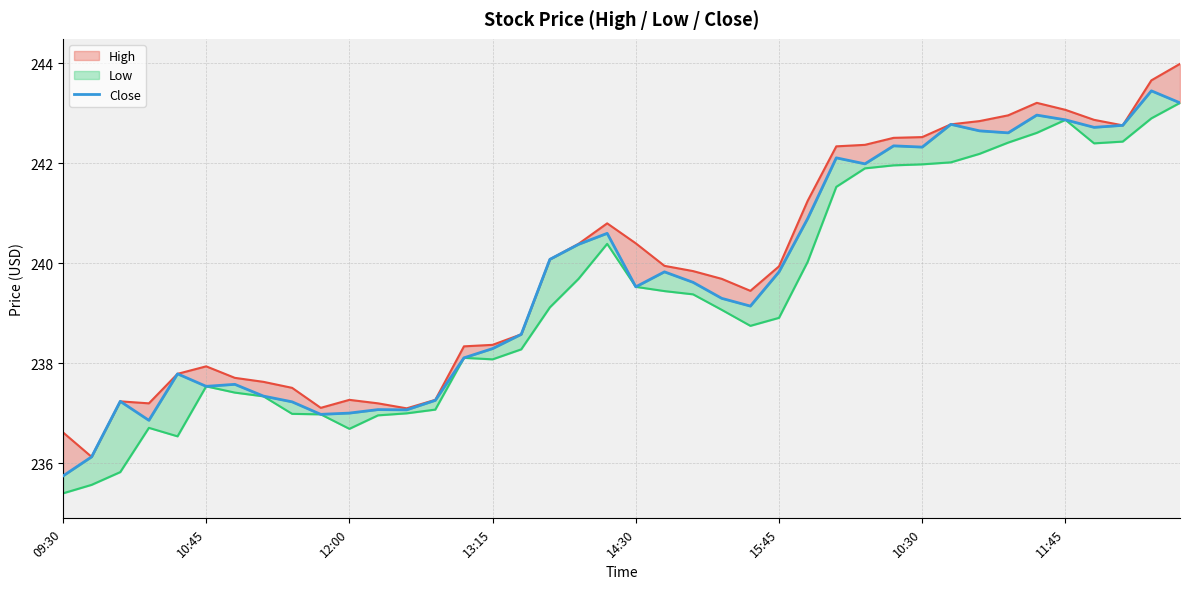

What is the average value of the High_line series?

239.9